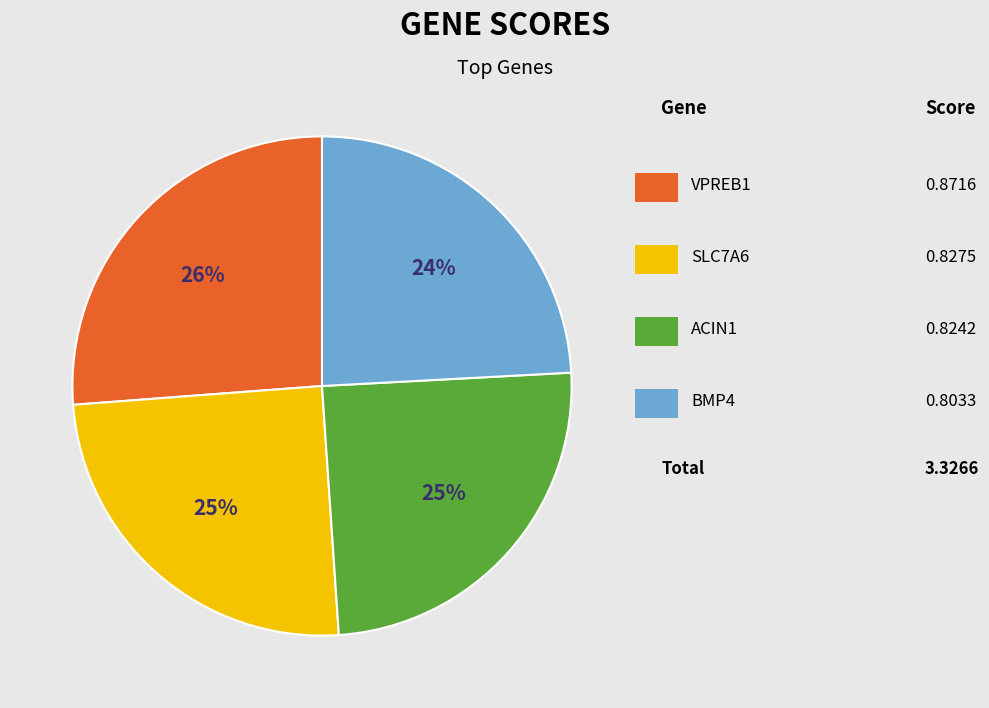

Does any single category account for the majority?

No